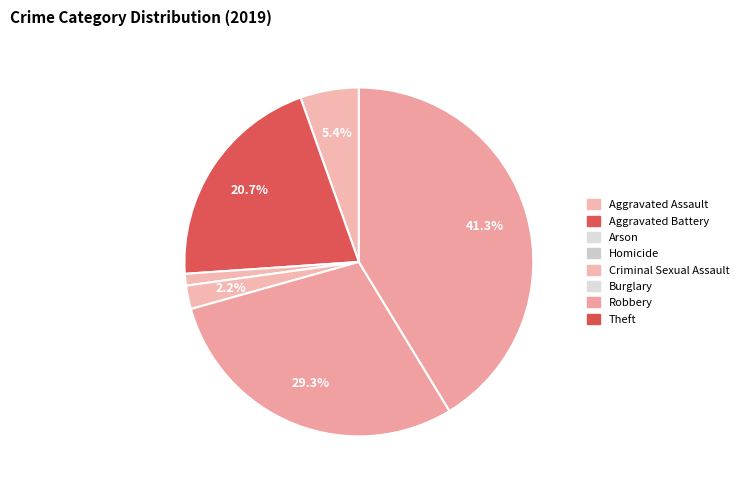

Count the number of slices in the pie.

6